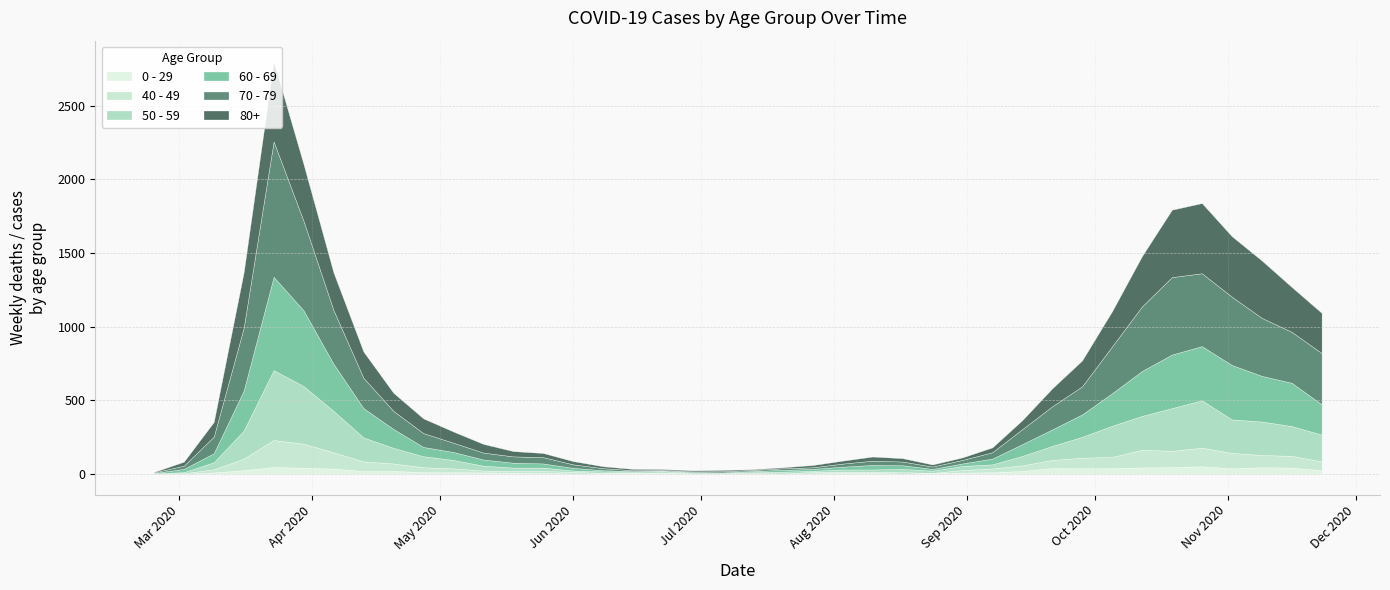

What is the approximate value of 70 - 79 at 16, to the nearest 10?

10